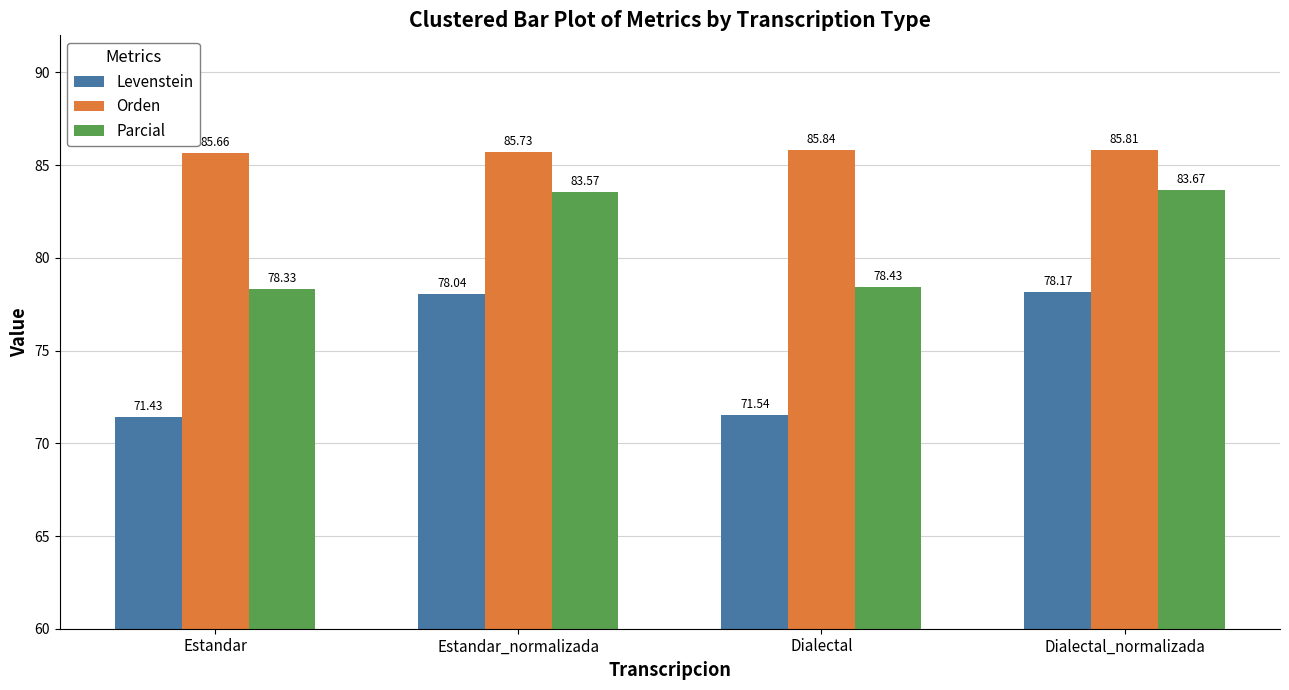

What is the difference between the maximum and minimum values in the Parcial series?

5.3